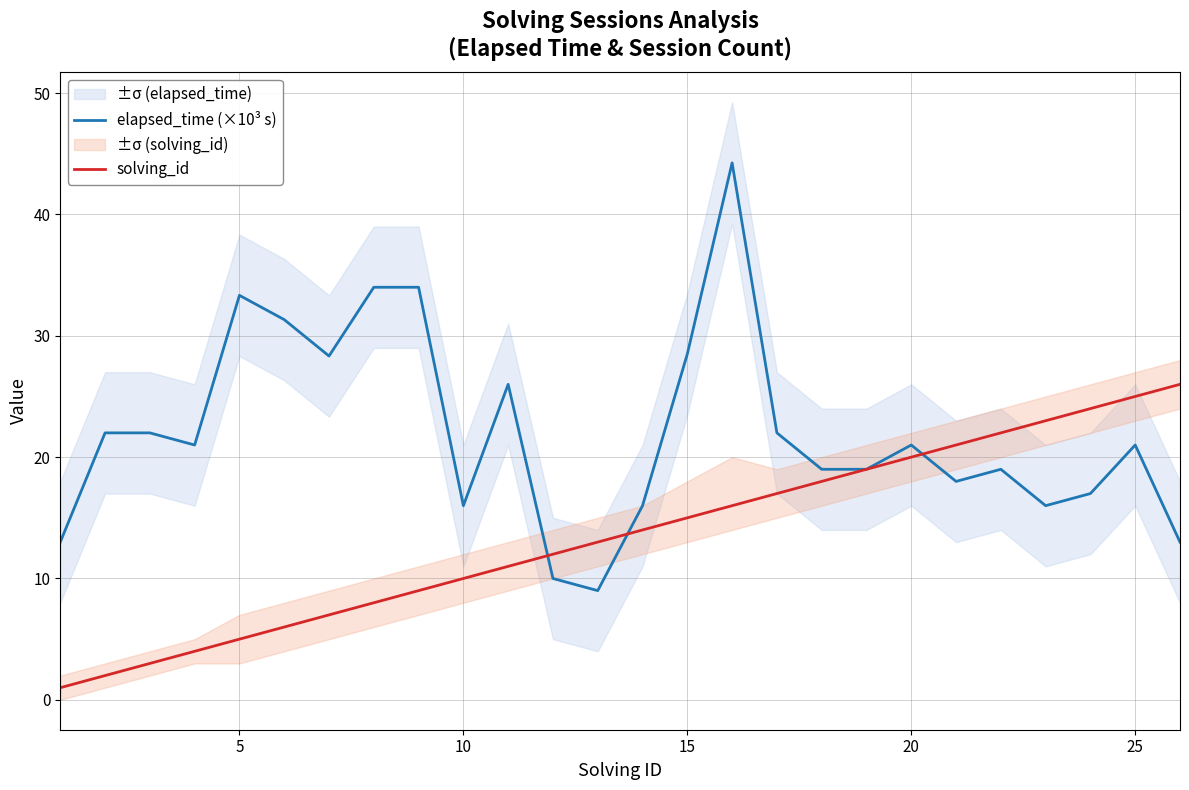

Reading left to right, list all the values displayed in this chart.

elapsed_time (×10³ s): 13.0	22.0	22.0	21.0	33.3	31.3	28.3	34.0	34.0	16.0	26.0	10.0	9.0	16.0	28.5	44.2	22.0	19.0	19.0	21.0	18.0	19.0	16.0	17.0	21.0	13.0
solving_id: 1.0	2.0	3.0	4.0	5.0	6.0	7.0	8.0	9.0	10.0	11.0	12.0	13.0	14.0	15.0	16.0	17.0	18.0	19.0	20.0	21.0	22.0	23.0	24.0	25.0	26.0